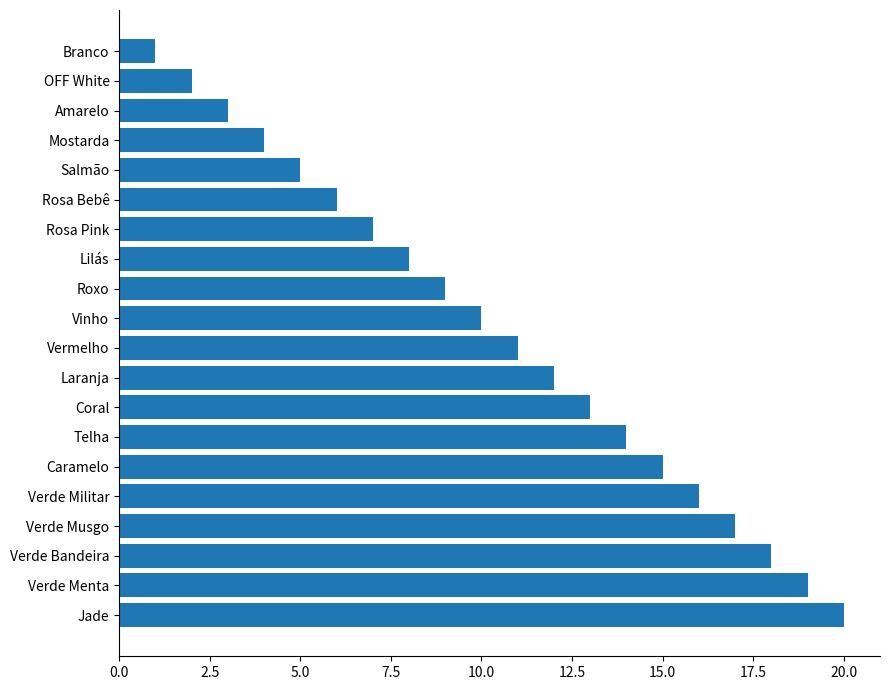

Which has a higher value, Jade or Vinho?

Jade